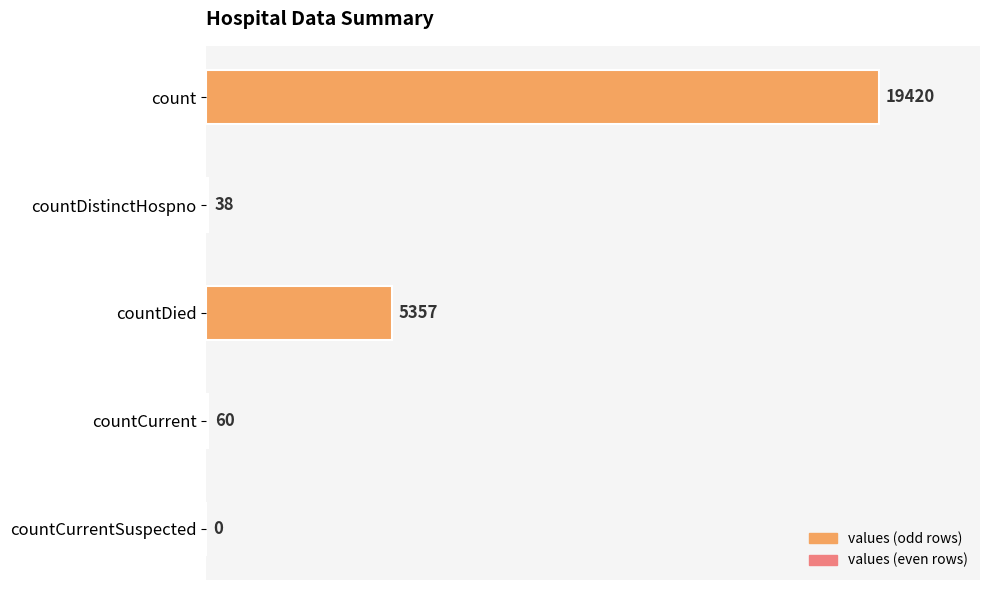

At which category does the chart reach its peak across all series?

count